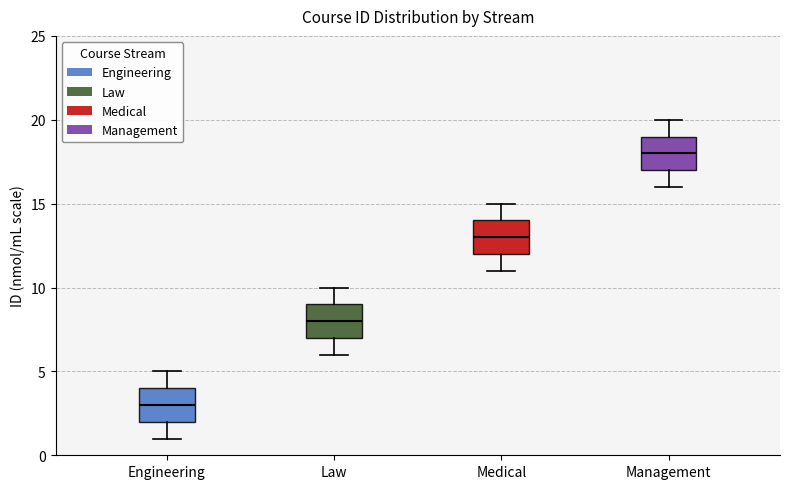

Which box's median line is the highest?

Management